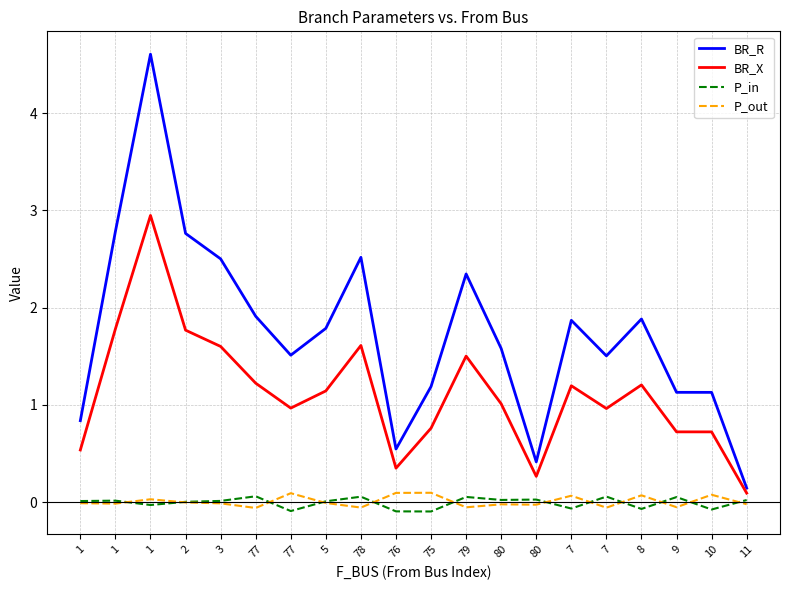

True or false: BR_X has more than 0 points higher than both neighbors.

True